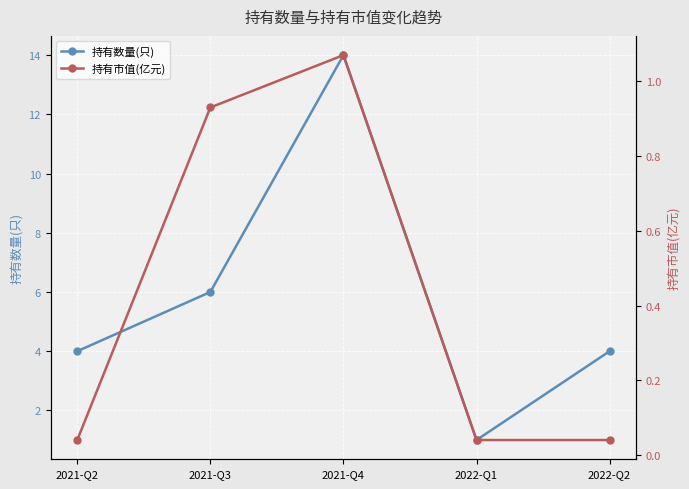

What is the difference between the 持有市值(亿元) values at 2021-Q3 and 2022-Q1?

0.9